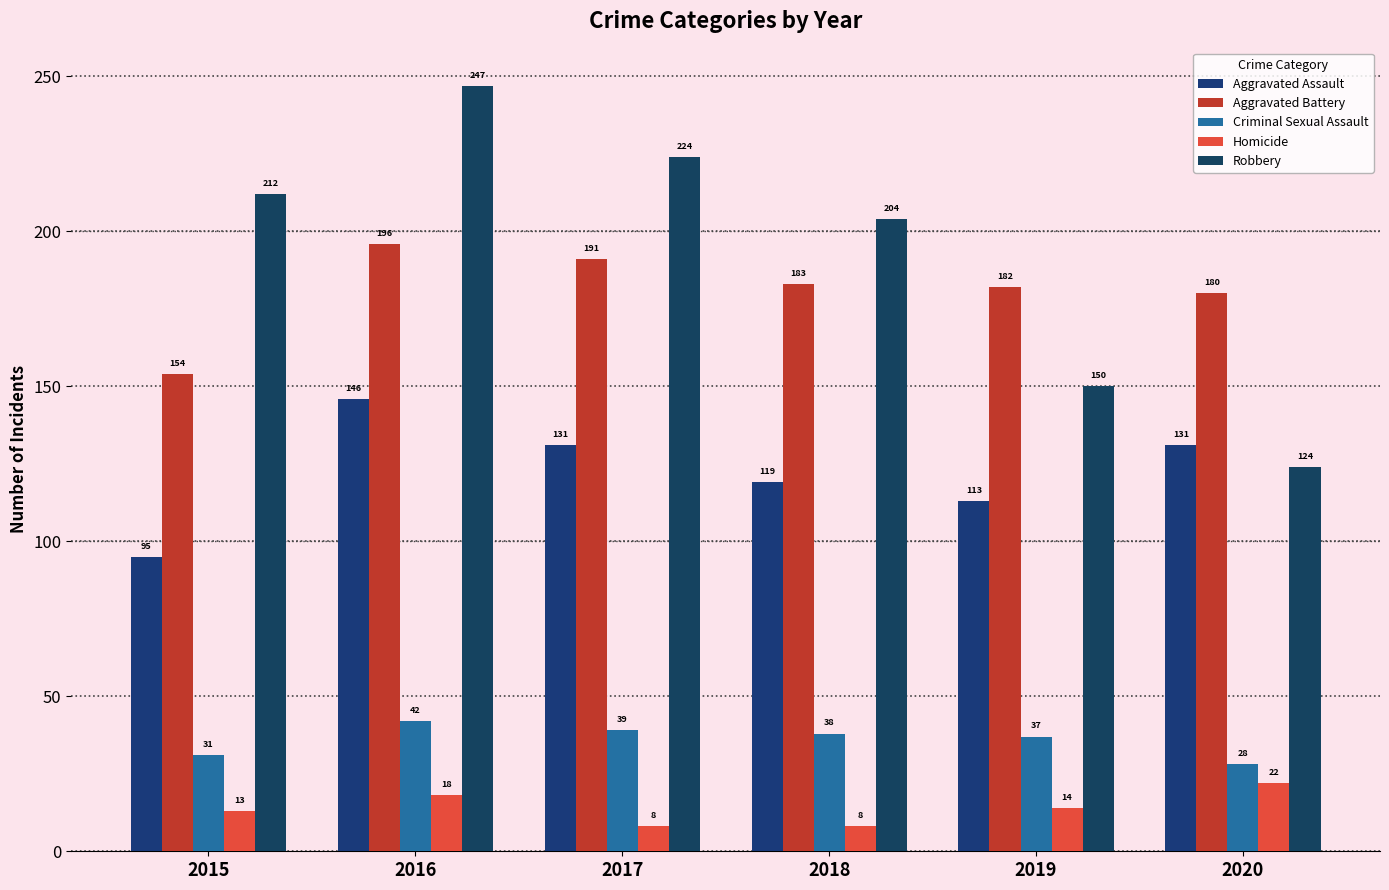

What is the sum of the Criminal Sexual Assault values at 2020 and 2018?

66